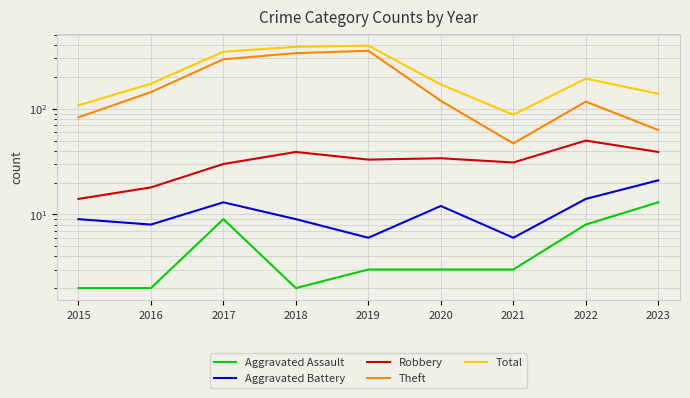

Is it true that Aggravated Assault equals 1 at 2018?

False